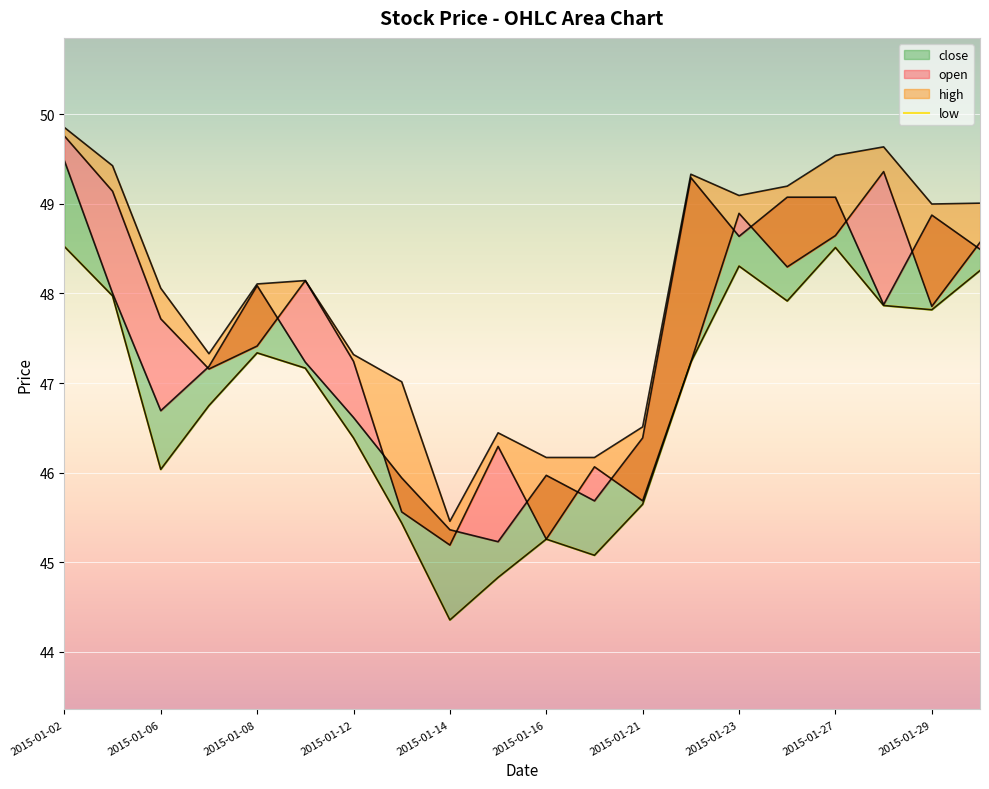

Does the chart display data point markers on the line(s)?

No